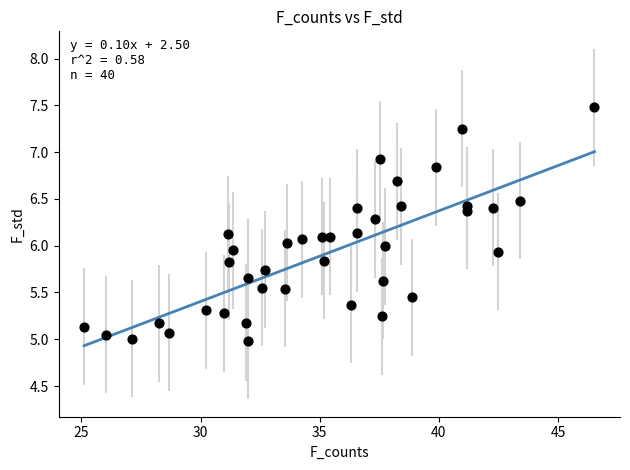

What is the range of X values (max minus min)?

21.4